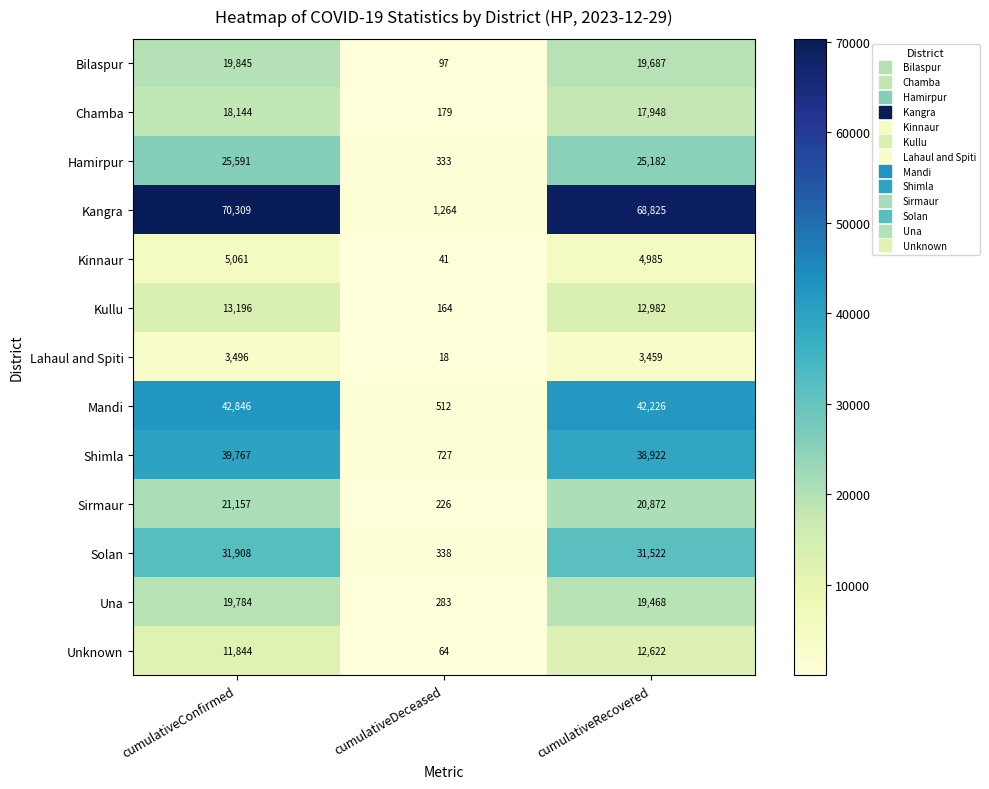

What value does the Kullu series have at cumulativeConfirmed, to the nearest 10?

13200